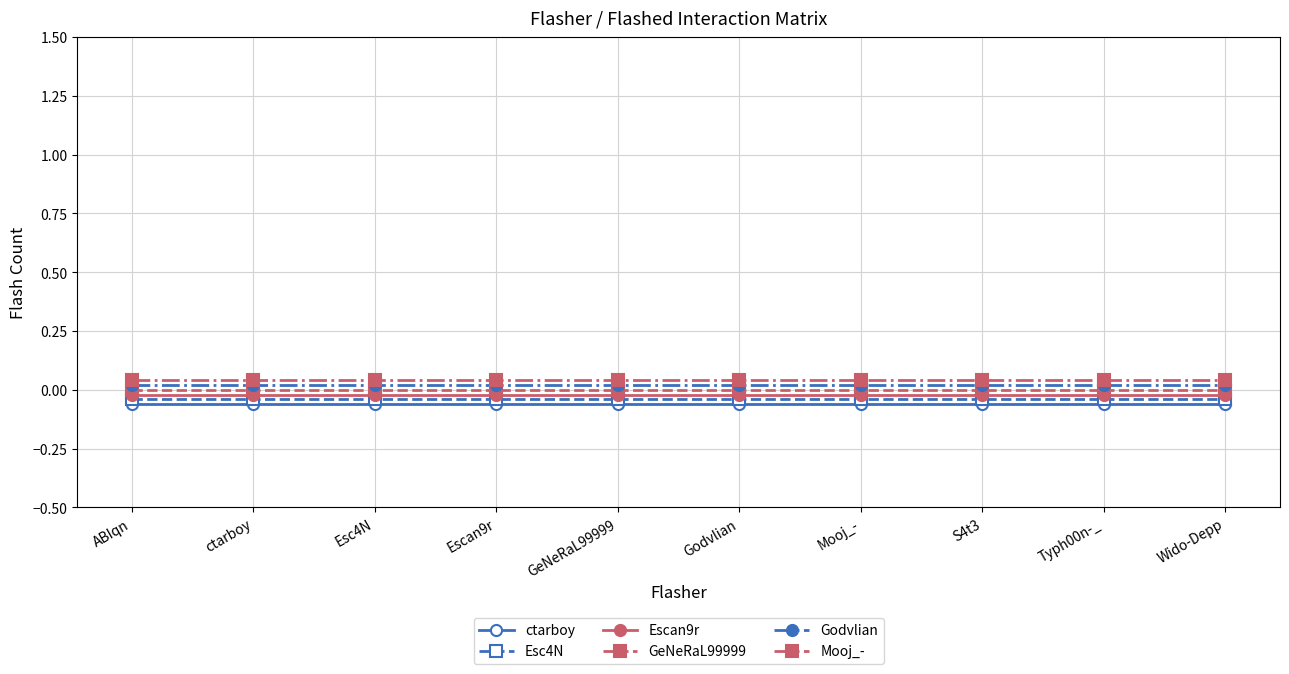

True or false: GeNeRaL99999 and Mooj_- cross at least once.

False